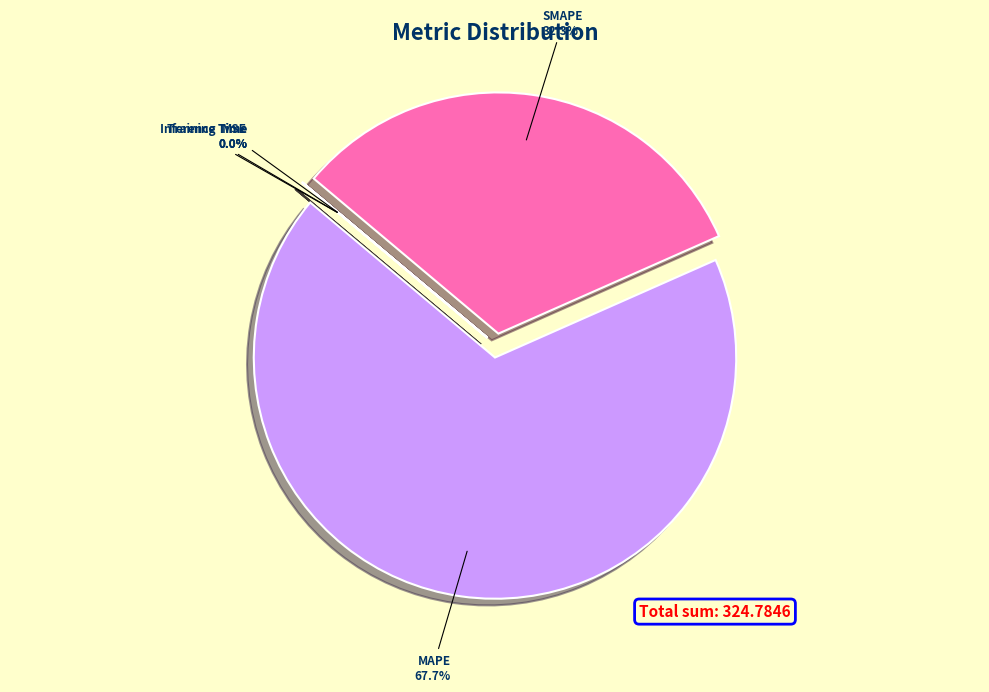

Combined, what portion of the pie is SMAPE and MAPE?

100.0%